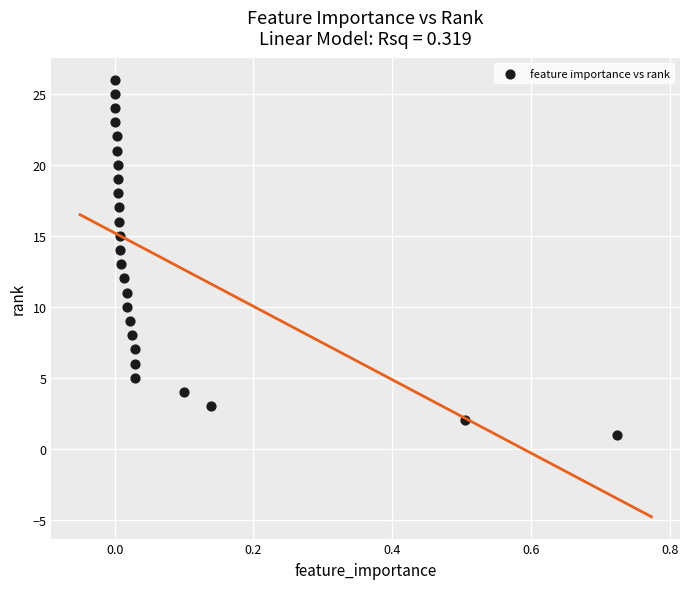

What is the range of Y values (max minus min)?

25